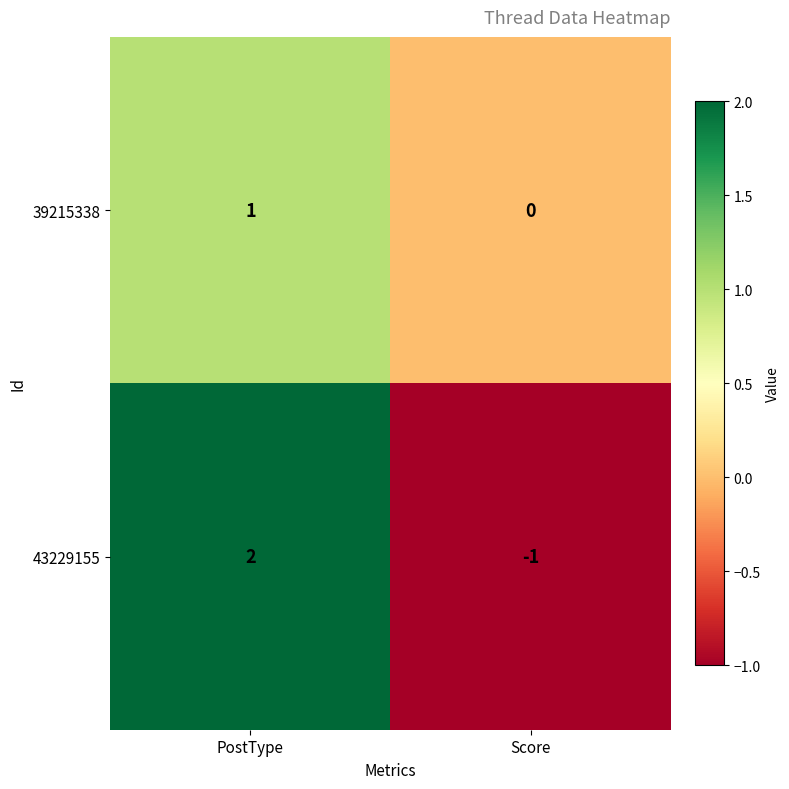

True or false: 43229155 has a value of -1 at Score.

True